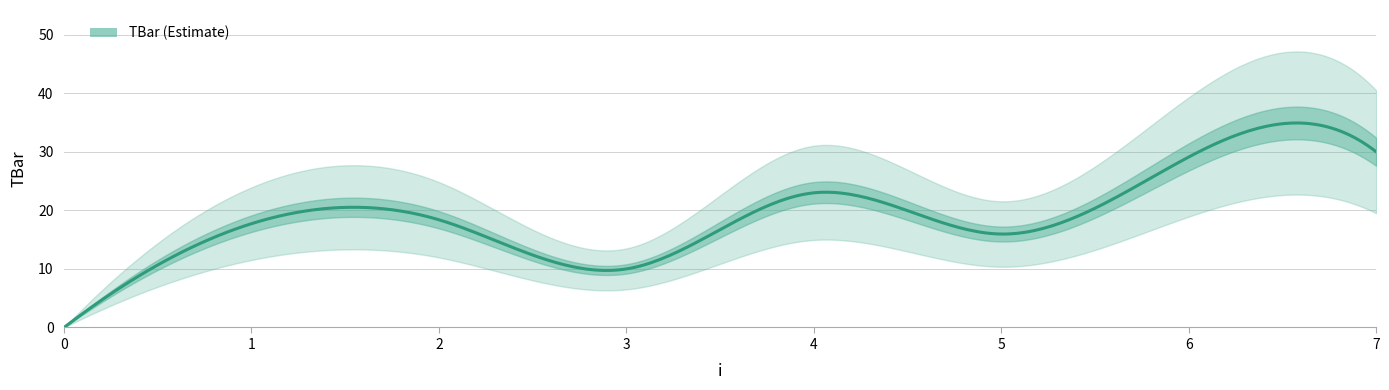

What is the difference between the values at 4 and 1?

5.3